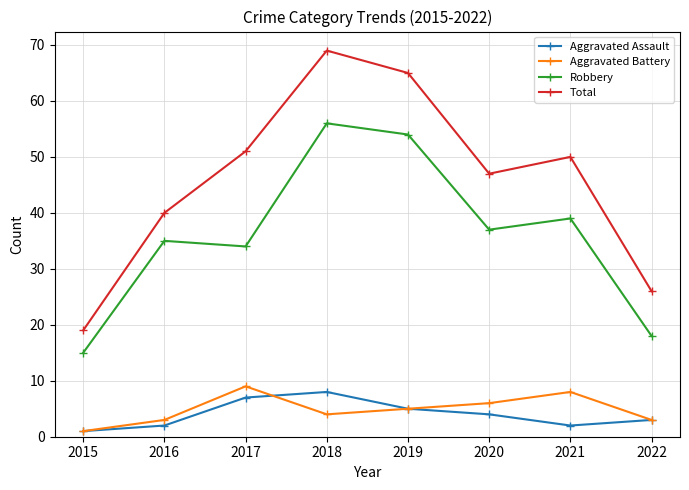

Is it true that Total equals 51 at 2017?

True